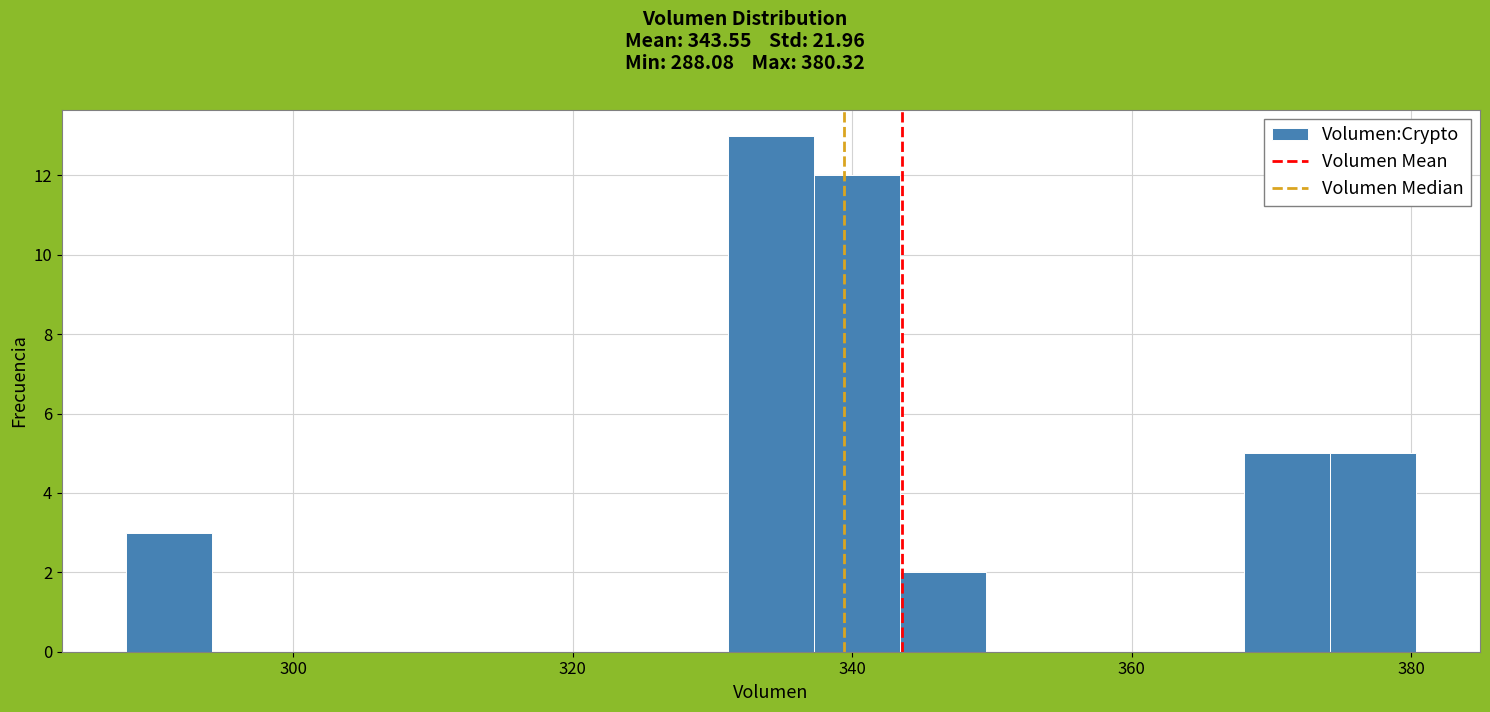

Around what value on the x-axis is the tallest bar? Give the approximate position of its centre, as read against the axis.

334